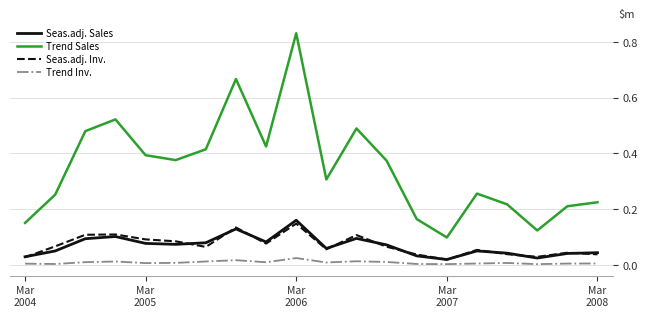

True or false: Trend Sales and Seas.adj. Sales cross at least once.

False